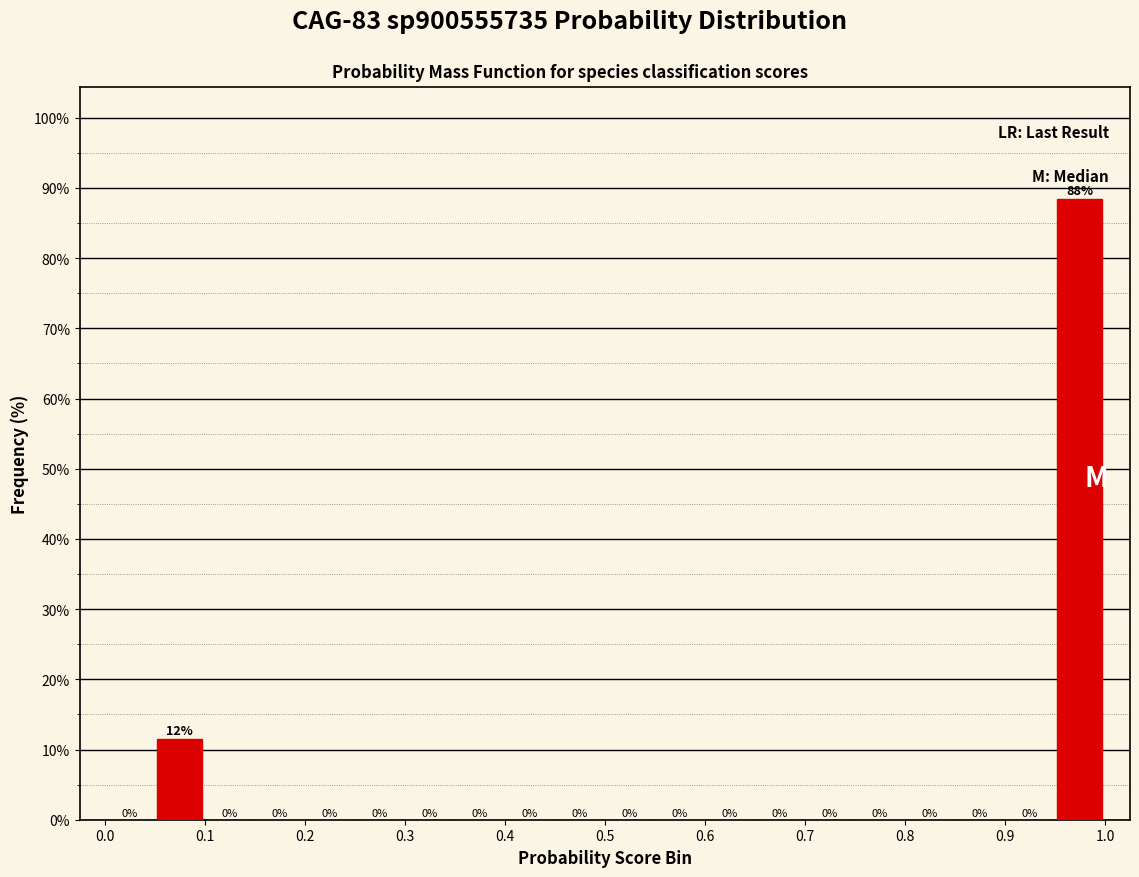

Over which range of the x-axis is the bar tallest?

0.95 to 1.00